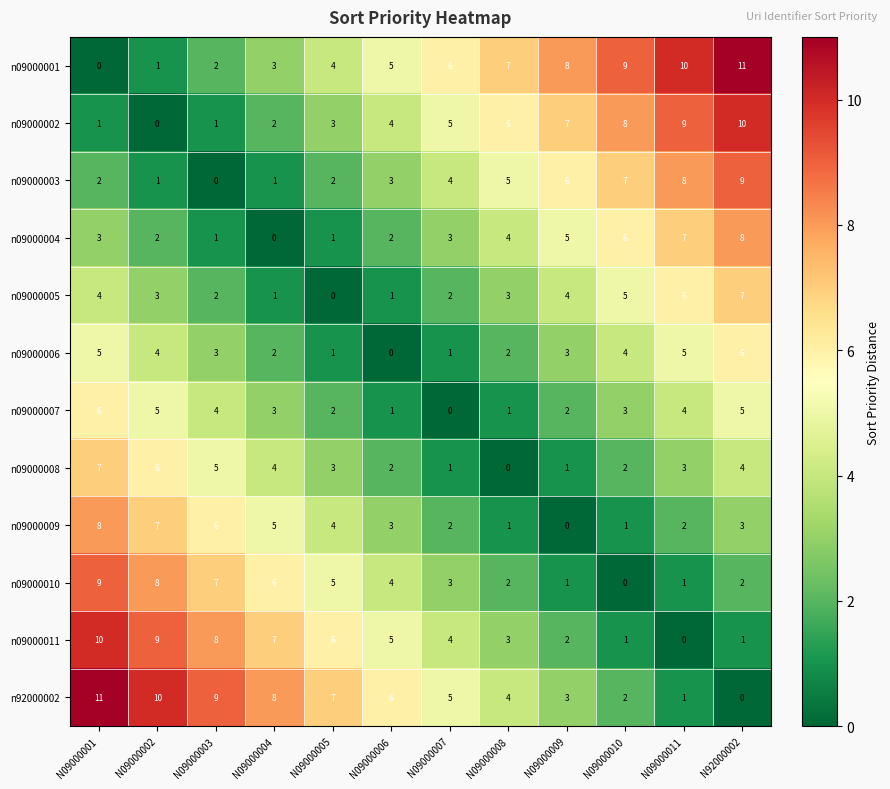

How many categories are shown in the chart?

12